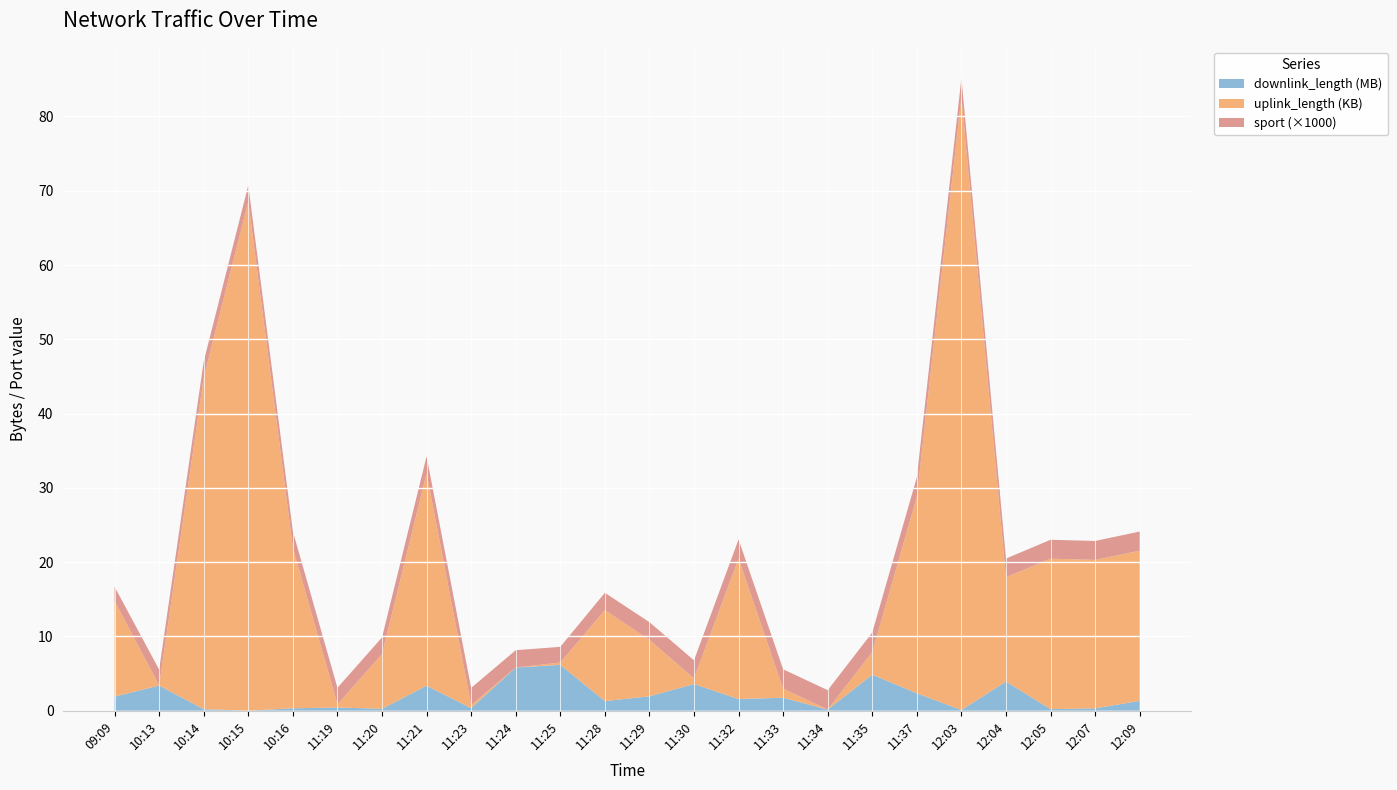

Reading left to right, transcribe all the data shown in this chart.

downlink_length: 09:09=1913628	10:13=3394008	10:14=213911	10:15=13679	10:16=335171	11:19=438708	11:20=267523	11:21=3370184	11:23=362827	11:24=5822103	11:25=6186350	11:28=1300730	11:29=1953513	11:30=3593464	11:32=1583345	11:33=1756842	11:34=160429	11:35=4863607	11:37=2357096	12:03=105533	12:04=3935174	12:05=226141	12:07=325262	12:09=1342792
uplink_length: 09:09=12867	10:13=8	10:14=44663	10:15=68540	10:16=21614	11:19=428	11:20=7365	11:21=28599	11:23=409	11:24=6	11:25=307	11:28=12255	11:29=7580	11:30=779	11:32=18894	11:33=1215	11:34=8	11:35=3045	11:37=26439	12:03=82566	12:04=14034	12:05=20250	12:07=19991	12:09=20204
sport: 09:09=1911	10:13=2138	10:14=2148	10:15=2181	10:16=2207	11:19=2226	11:20=2240	11:21=2275	11:23=2308	11:24=2327	11:25=2114	11:28=2329	11:29=2395	11:30=2422	11:32=2589	11:33=2612	11:34=2604	11:35=2633	11:37=2635	12:03=2494	12:04=2520	12:05=2543	12:07=2544	12:09=2580